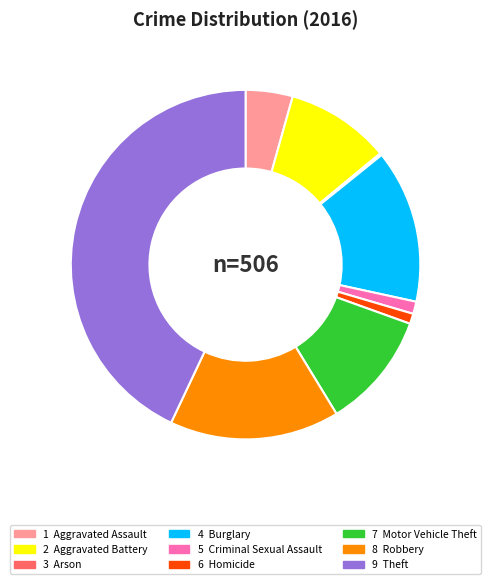

Is there any slice that represents more than half of the pie?

No